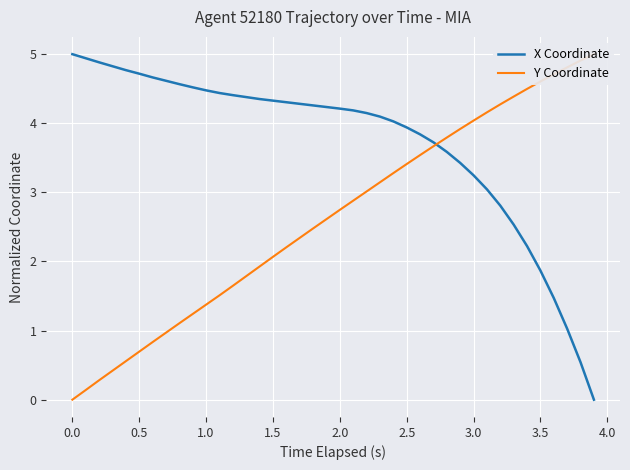

Reading right to left, extract all data points from this chart.

X Coordinate: 0.0	0.5	1.0	1.5	1.9	2.2	2.5	2.8	3.0	3.2	3.4	3.6	3.7	3.8	3.9	4.0	4.1	4.1	4.2	4.2	4.2	4.3	4.3	4.3	4.3	4.4	4.4	4.4	4.4	4.5	4.5	4.6	4.6	4.7	4.7	4.8	4.8	4.9	4.9	5.0
Y Coordinate: 5.0	4.9	4.8	4.7	4.6	4.5	4.4	4.3	4.2	4.0	3.9	3.8	3.7	3.5	3.4	3.3	3.1	3.0	2.9	2.7	2.6	2.5	2.3	2.2	2.1	1.9	1.8	1.6	1.5	1.4	1.2	1.1	1.0	0.8	0.7	0.6	0.4	0.3	0.1	0.0